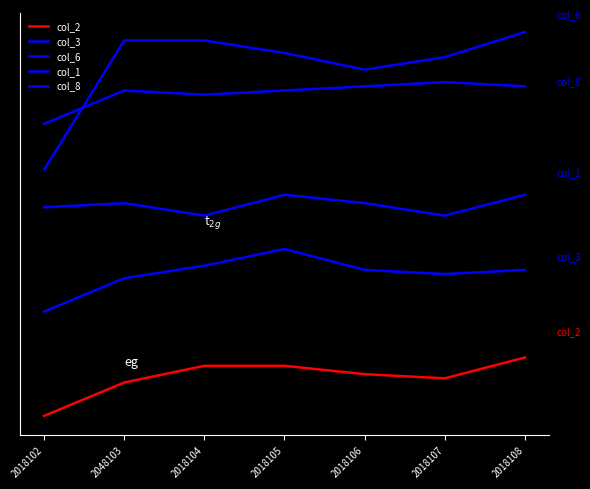

Does the chart have visible grid lines?

No